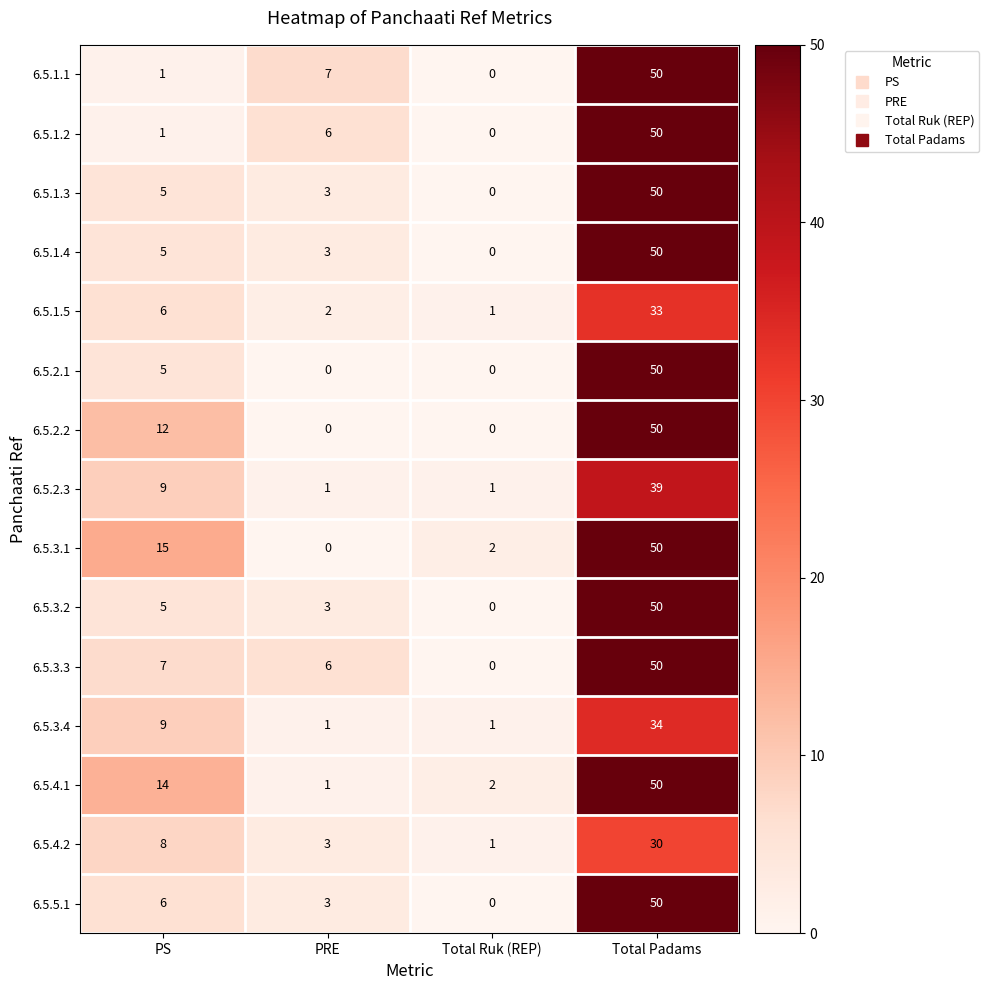

What is the total value across all series at PRE?

39